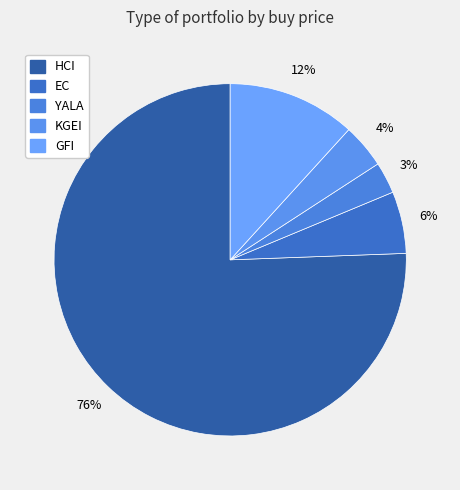

Count the number of slices in the pie.

5